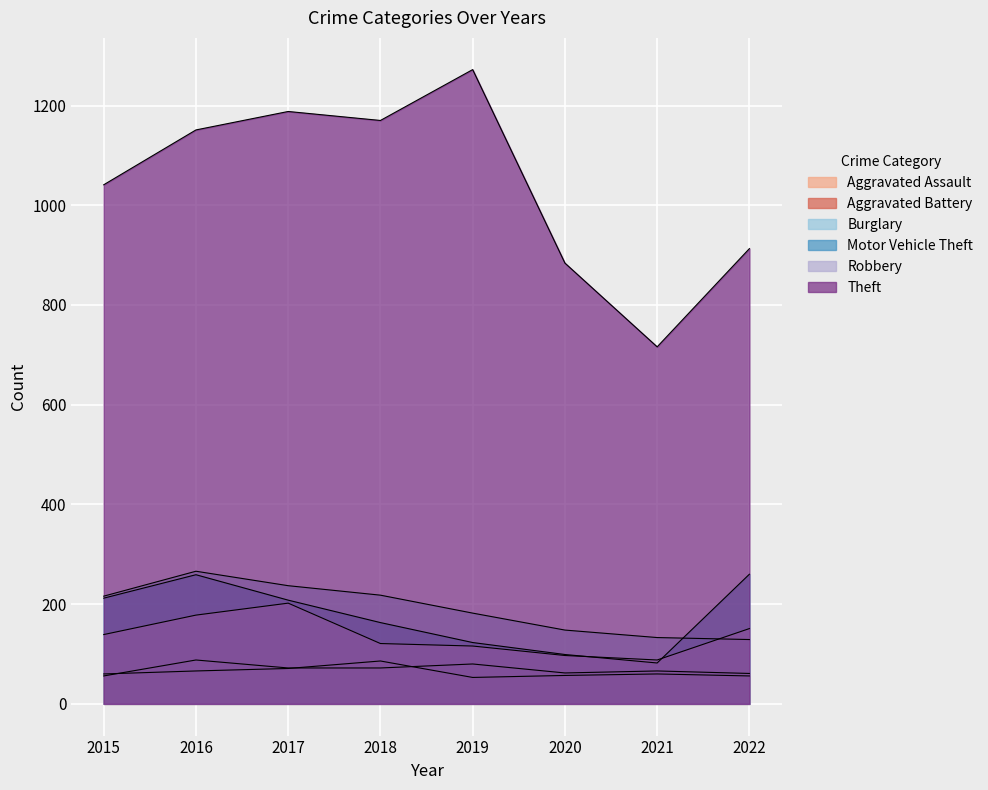

What are all the series names shown in the legend?

Aggravated Assault, Aggravated Battery, Burglary, Motor Vehicle Theft, Robbery, Theft